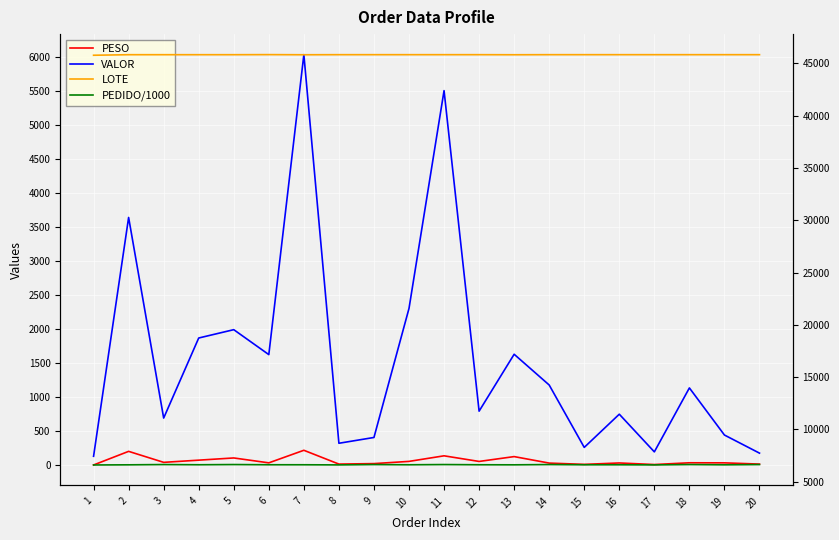

Where is the first local maximum for PESO?

2